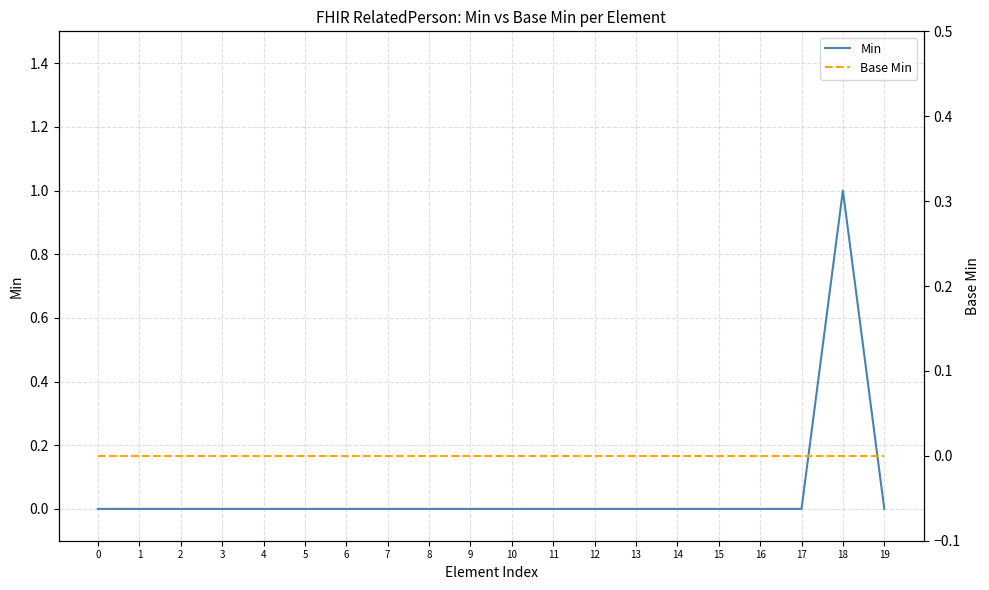

Does the chart display data point markers on the line(s)?

No